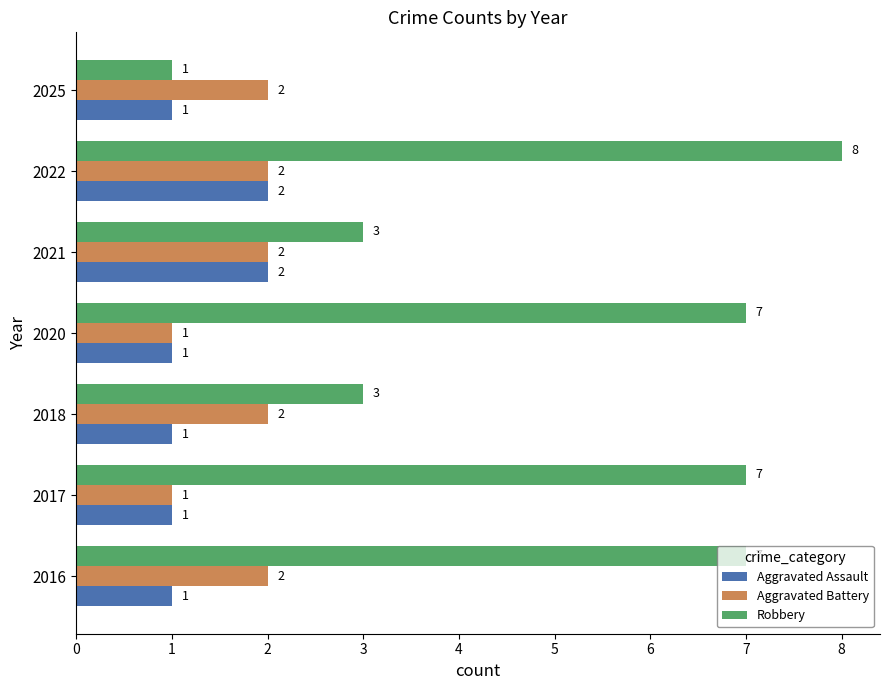

Which series has the widest spread of values?

Robbery